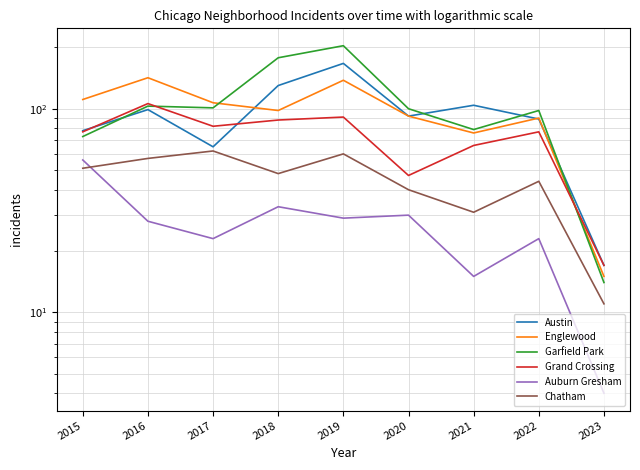

At how many categories does at least one series exceed 69?

8